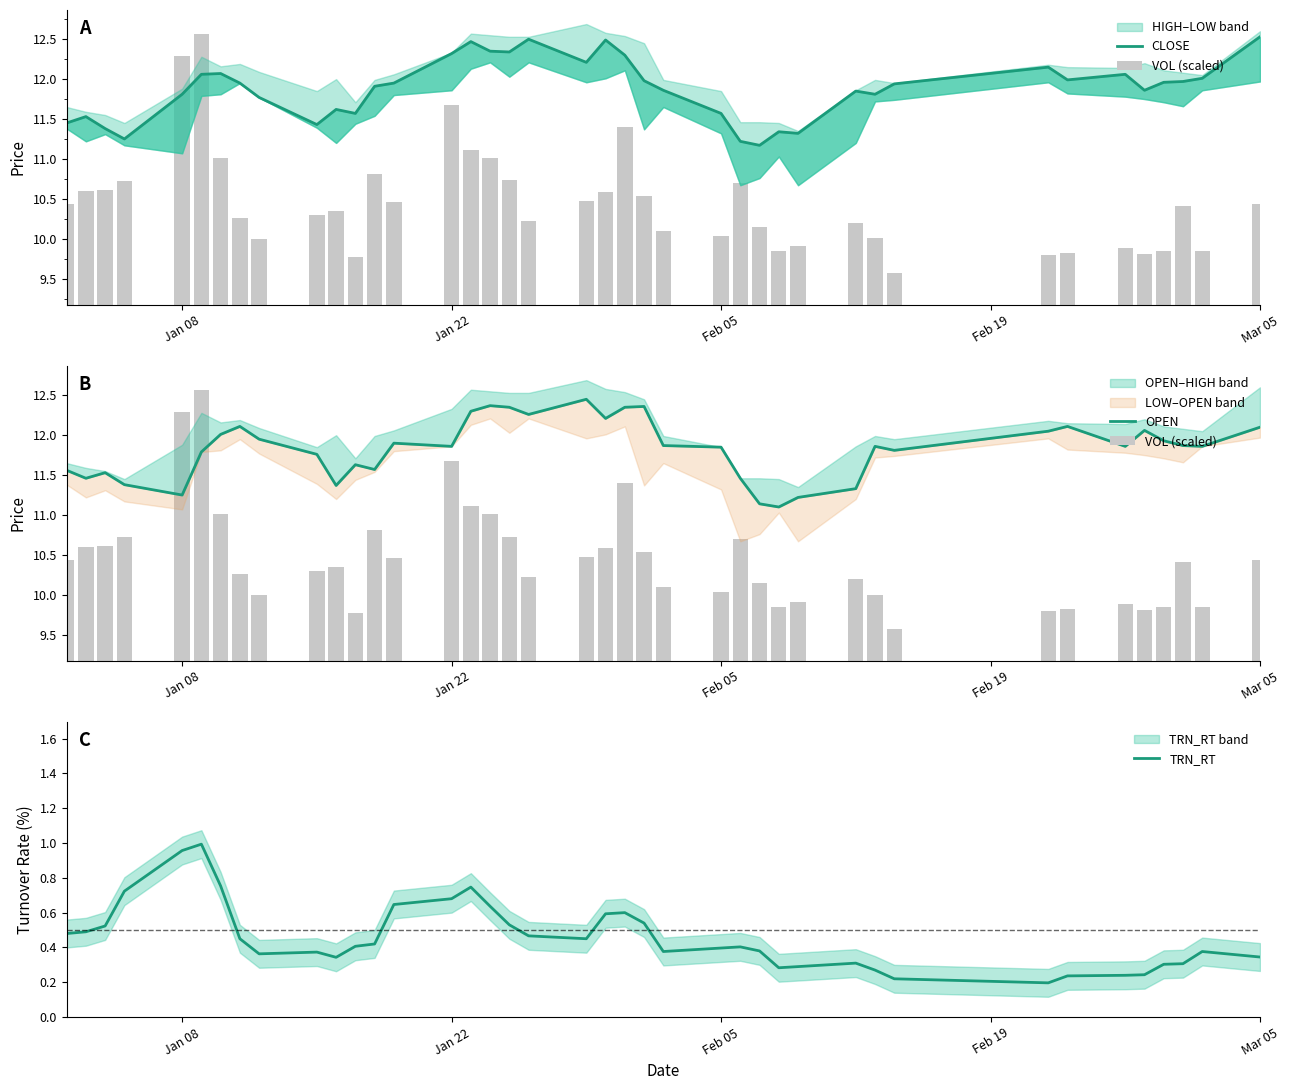

Reading left to right, what are all the values shown in this chart?

CLOSE: 11.4	11.5	11.4	11.2	11.8	12.1	12.1	11.9	11.8	11.4	11.6	11.6	11.9	11.9	12.3	12.5	12.3	12.3	12.5	12.2	12.5	12.3	12.0	11.9	11.6	11.2	11.2	11.3	11.3	11.8	11.8	11.9	12.2	12.0	12.1	11.9	12.0	12.0	12.0	12.5
VOL (scaled): 1.3	1.4	1.4	1.6	3.1	3.4	1.8	1.1	0.8	1.1	1.2	0.6	1.6	1.3	2.5	1.9	1.8	1.6	1.0	1.3	1.4	2.2	1.4	0.9	0.9	1.5	1.0	0.7	0.7	1.0	0.8	0.4	0.6	0.6	0.7	0.6	0.7	1.2	0.7	1.3
OPEN: 11.6	11.5	11.5	11.4	11.2	11.8	12.0	12.1	11.9	11.8	11.4	11.6	11.6	11.9	11.9	12.3	12.4	12.3	12.3	12.4	12.2	12.3	12.4	11.9	11.8	11.5	11.1	11.1	11.2	11.3	11.9	11.8	12.1	12.1	11.9	12.1	11.9	11.9	11.9	12.1
TRN_RT: 0.5	0.5	0.5	0.7	1.0	1.0	0.8	0.5	0.4	0.4	0.3	0.4	0.4	0.6	0.7	0.7	0.6	0.5	0.5	0.5	0.6	0.6	0.5	0.4	0.4	0.4	0.4	0.3	0.3	0.3	0.3	0.2	0.2	0.2	0.2	0.2	0.3	0.3	0.4	0.3